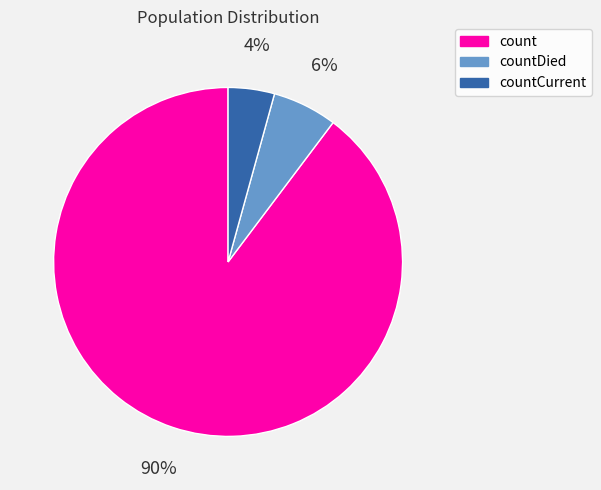

Rank the categories by value from highest to lowest.

count, countDied, countCurrent